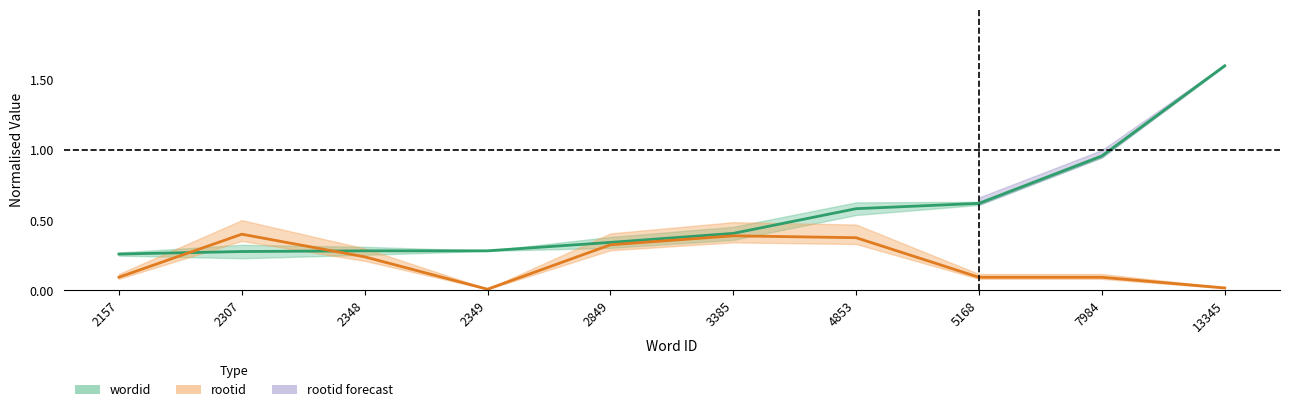

True or false: wordid has more than 1 points higher than both neighbors.

False